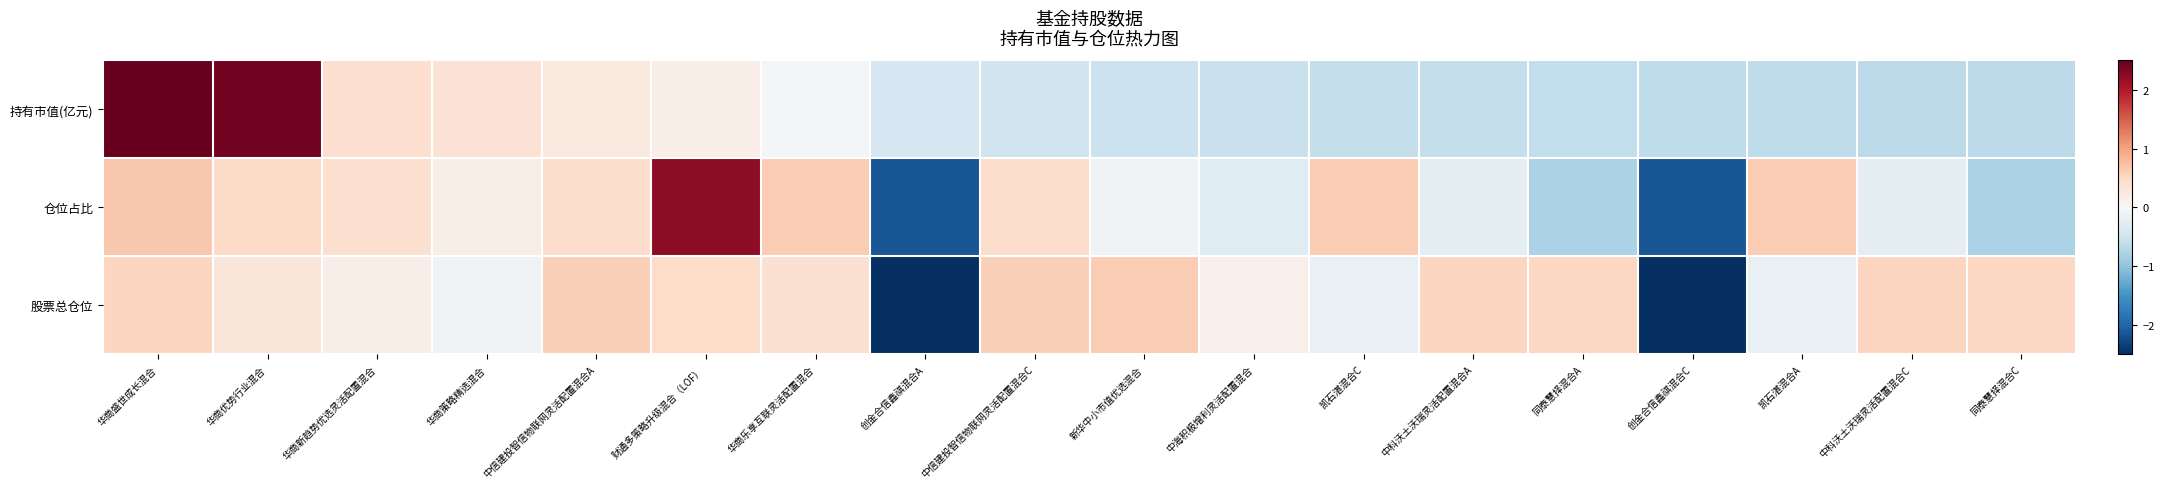

Between 同泰慧择混合A and 同泰慧择混合C, which is larger?

同泰慧择混合A